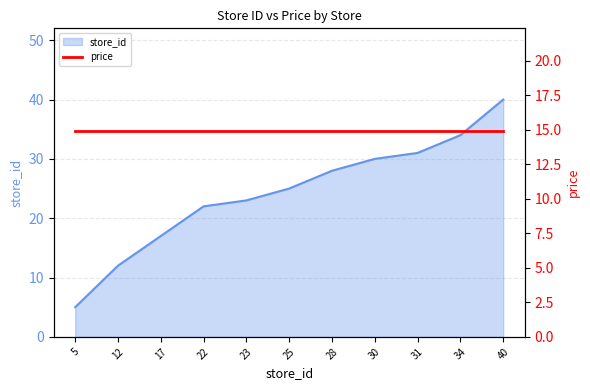

Reading left to right, extract all data points from this chart.

5=5	12=12	17=17	22=22	23=23	25=25	28=28	30=30	31=31	34=34	40=40